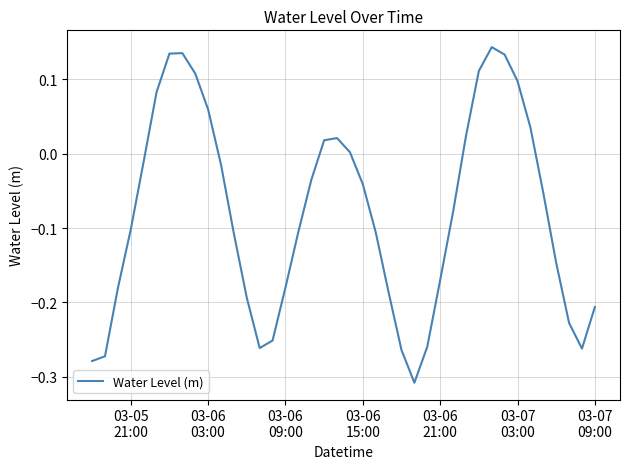

What is the difference between the maximum and minimum values?

0.5